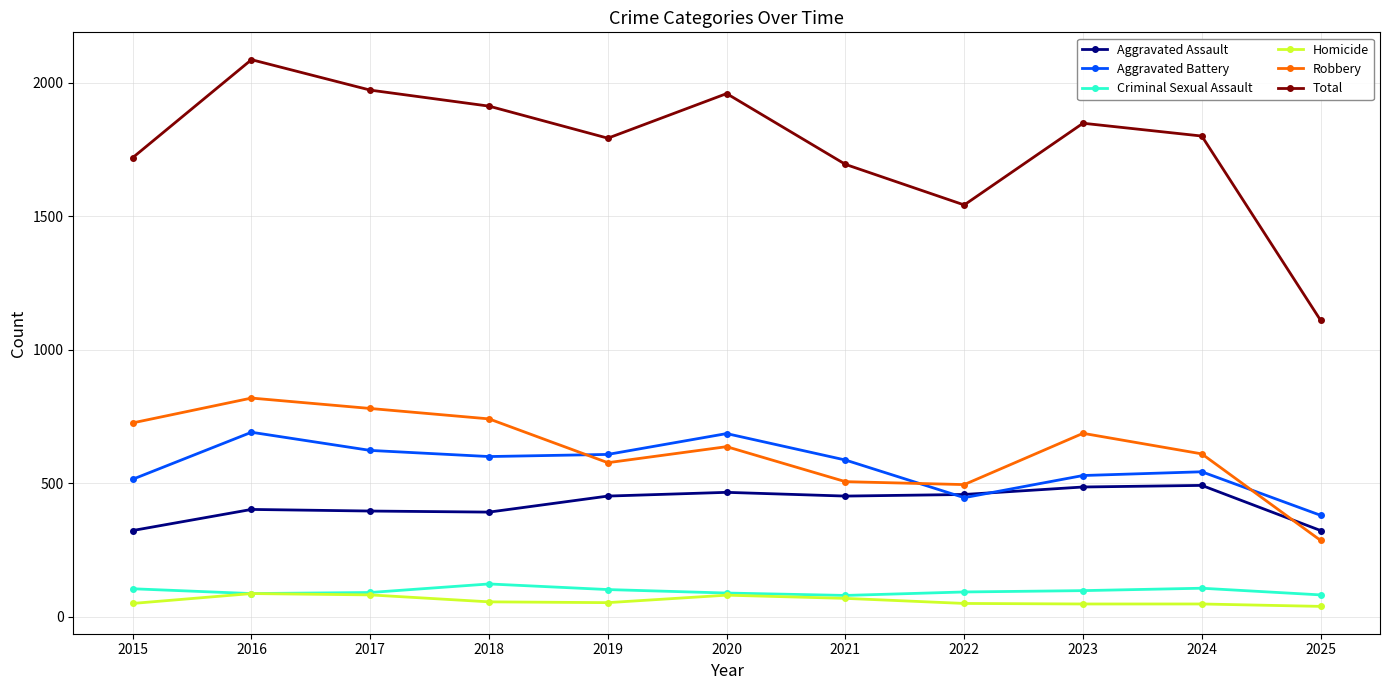

What is the difference between the maximum and minimum values in the Total series?

976